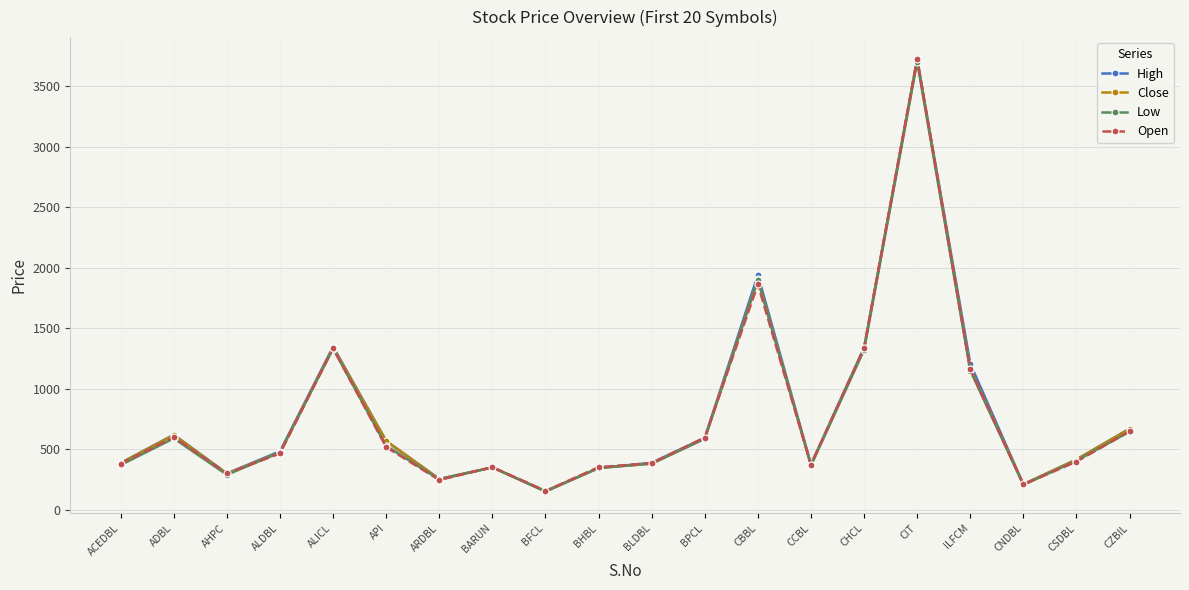

What are all the series names shown in the legend?

High, Close, Low, Open